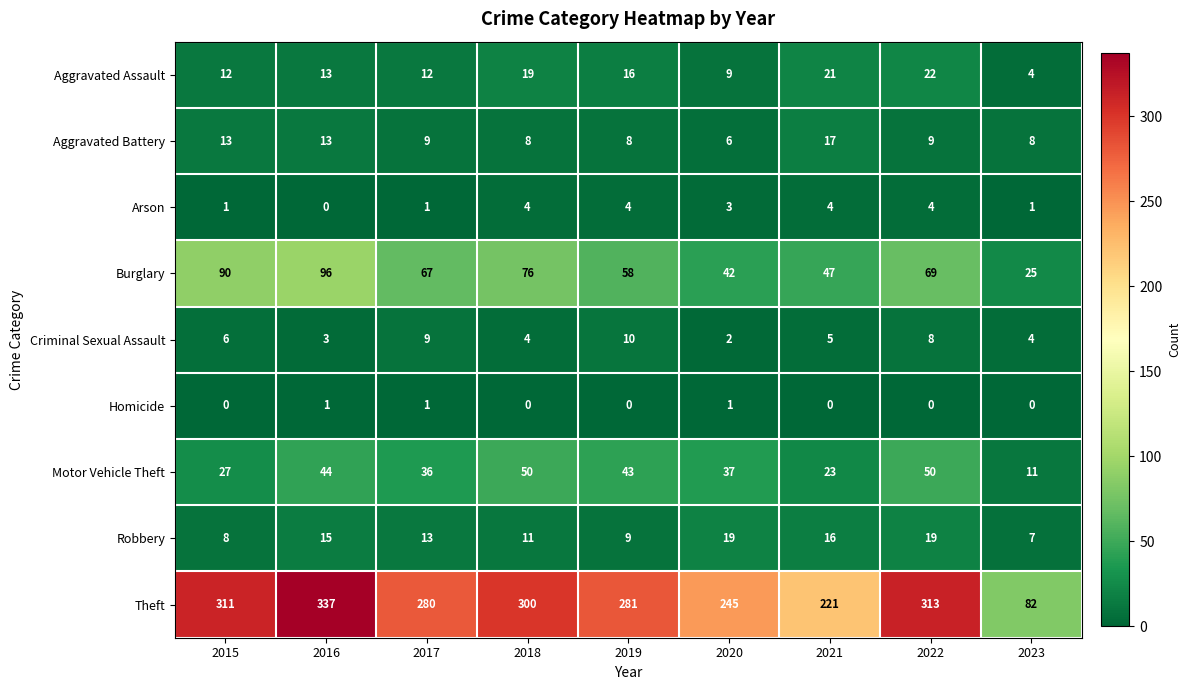

Is it true that Burglary equals 67 at 2017?

True